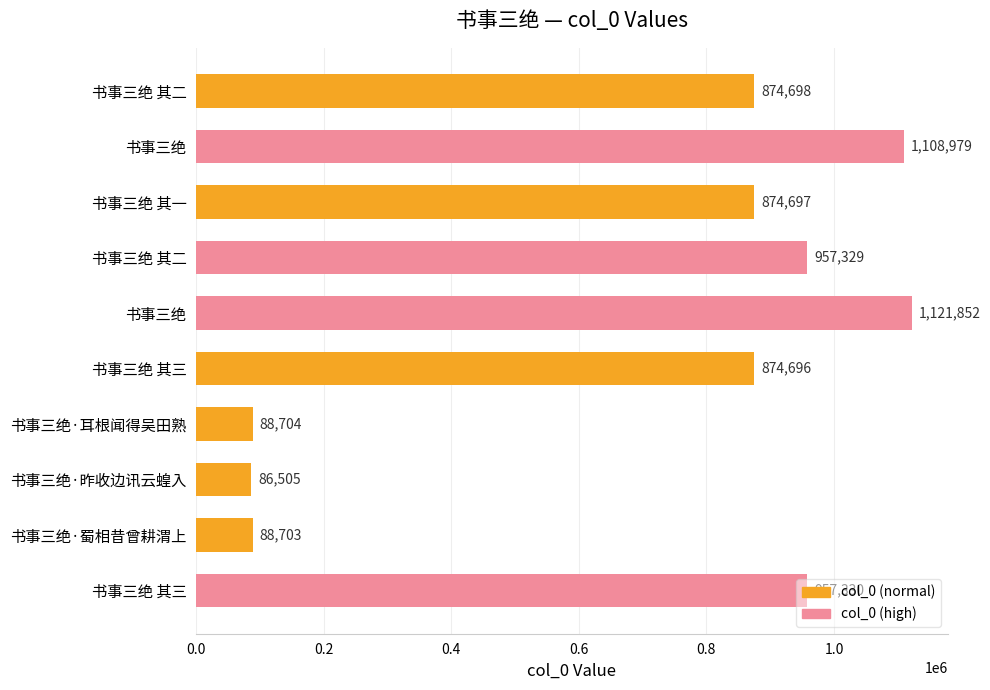

What is the difference between the maximum and minimum values?

1035347